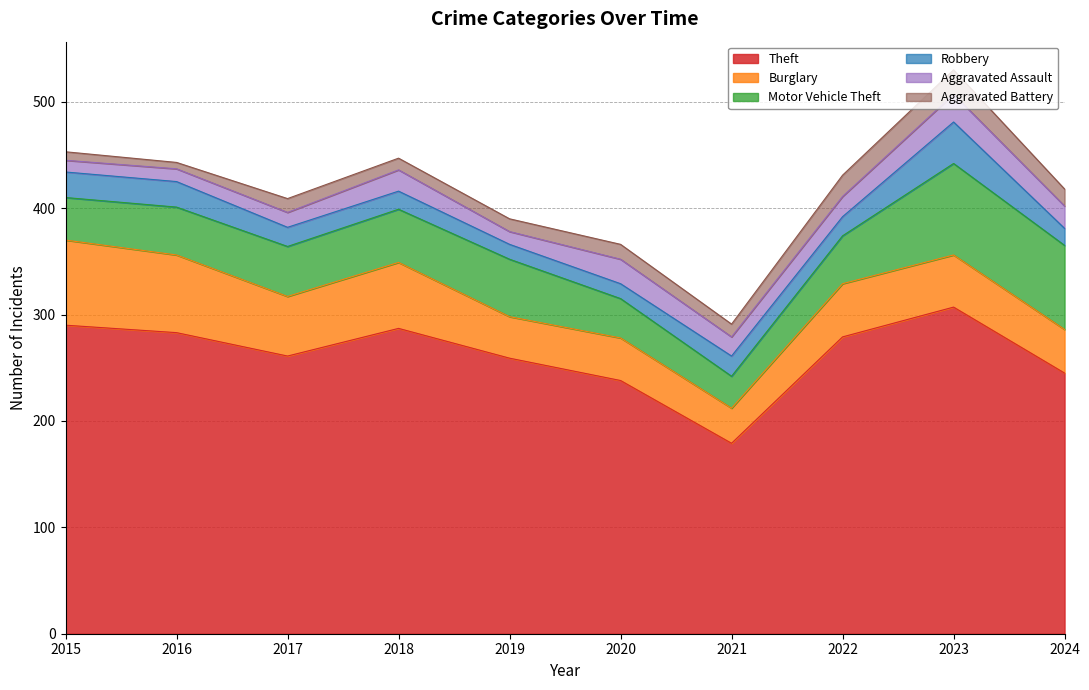

What is the difference between the second highest and second lowest values in the Motor Vehicle Theft series?

42